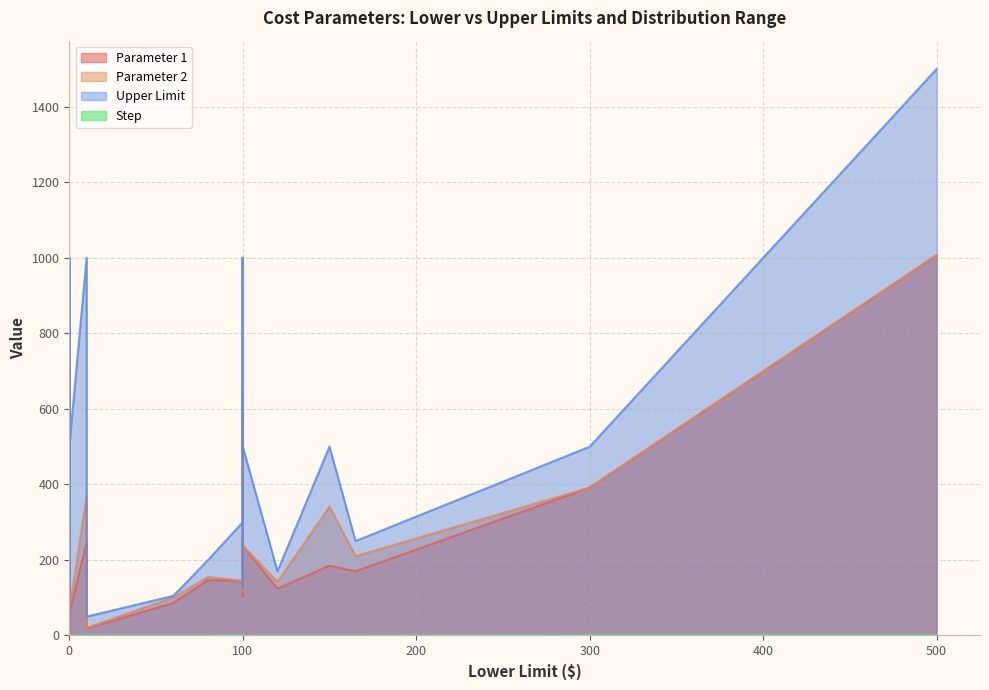

At 100.0, list the series in order from largest to smallest.

Upper Limit, Parameter 1, Parameter 2, Step